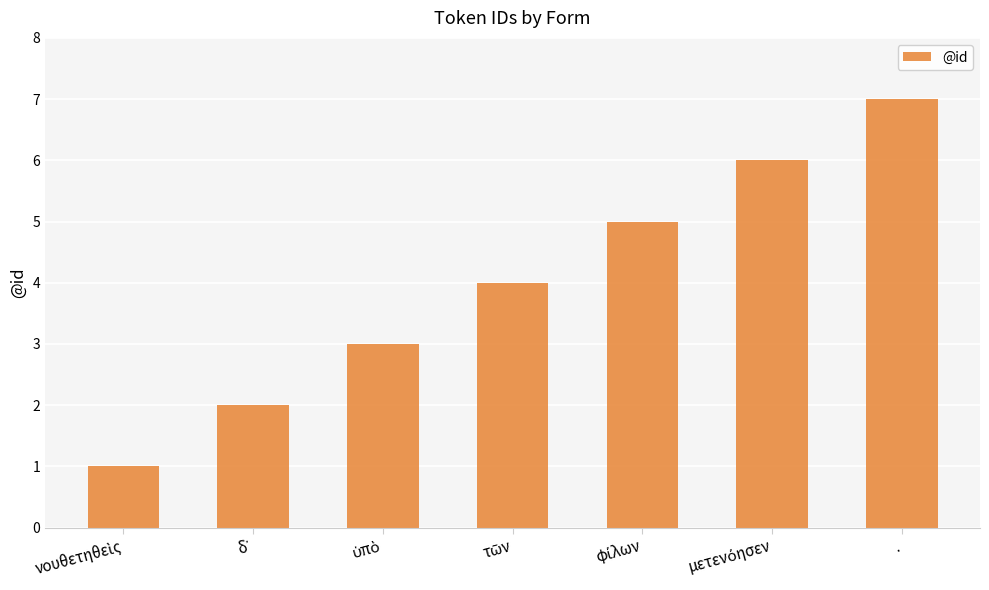

Which category has the highest value across all series?

.